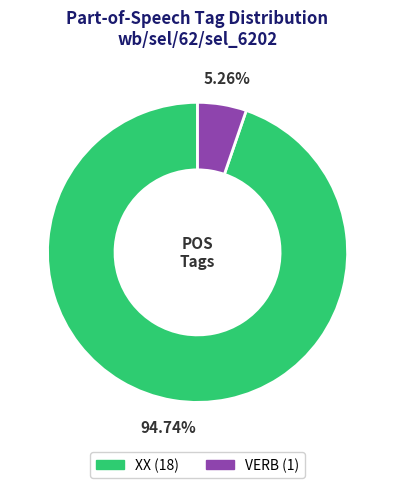

What percentage is the VERB slice, to the nearest percent?

5%